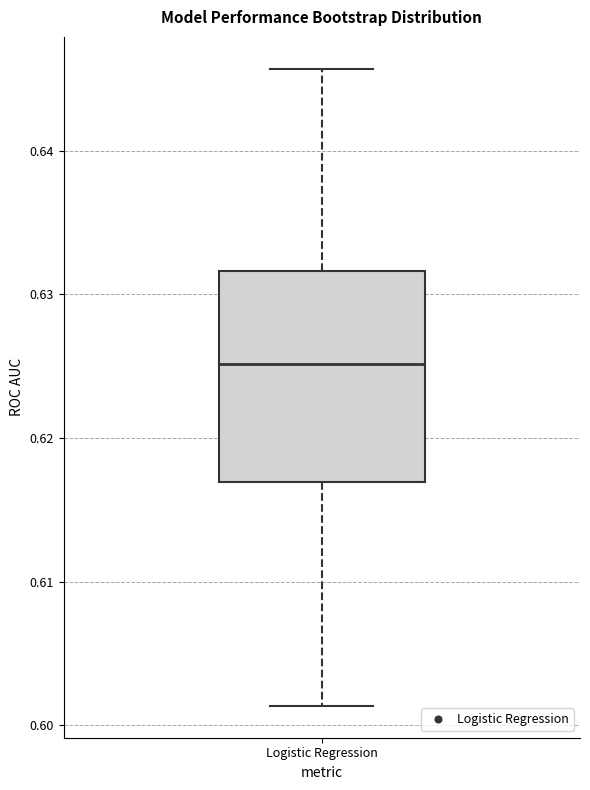

Read this box plot against the y-axis: the position of the median line, the range covered by the box, and the ends of both whiskers. The values are not printed on the chart, so give them approximately, as read against the axis.

median 0.625, box 0.617 to 0.632, whiskers 0.601 to 0.646